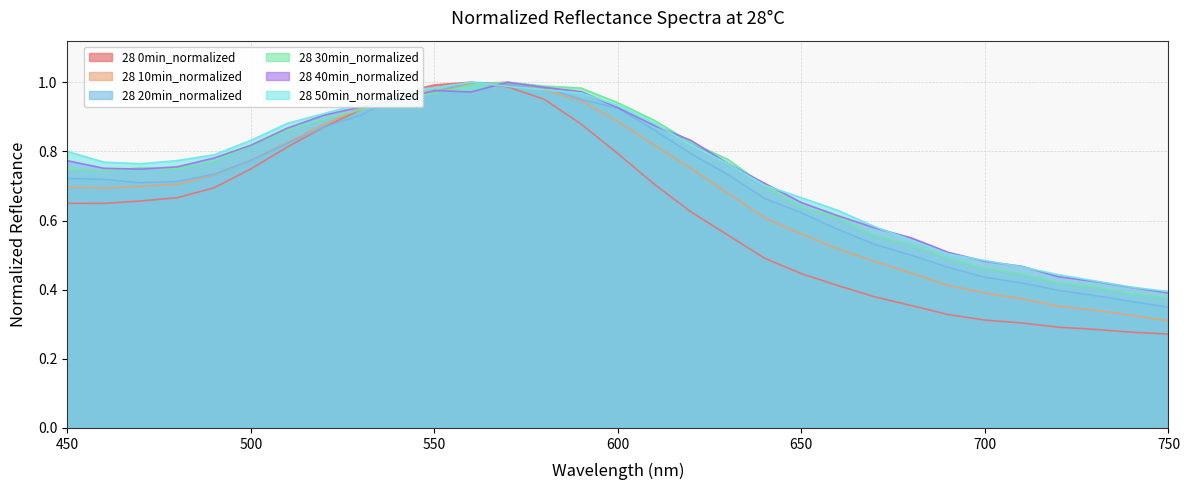

Between which two adjacent categories do 28 50min_normalized and 28 0min_normalized first intersect?

540 and 550